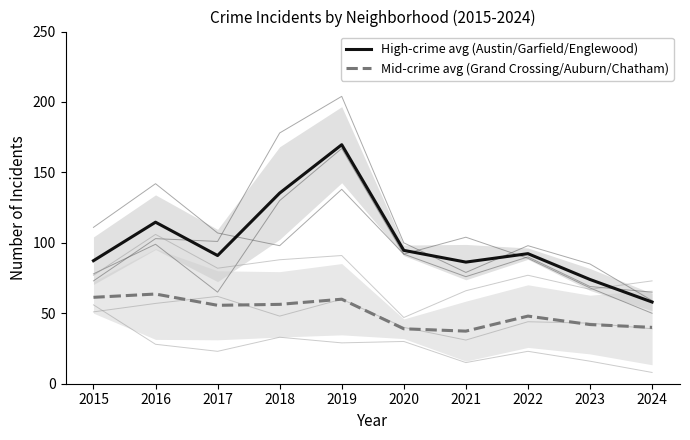

How many data points in Mid-crime avg (Grand Crossing/Auburn/Chatham) are less than 55?

5